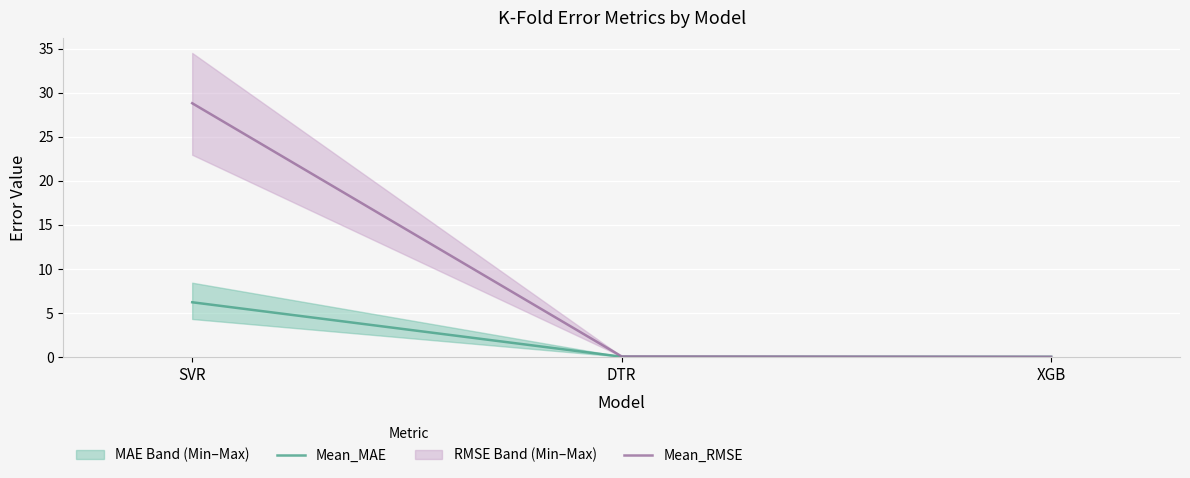

Reading left to right, transcribe all the data shown in this chart.

Mean_MAE: SVR=6.2	DTR=0.0	XGB=0.0
Mean_RMSE: SVR=28.8	DTR=0.1	XGB=0.0